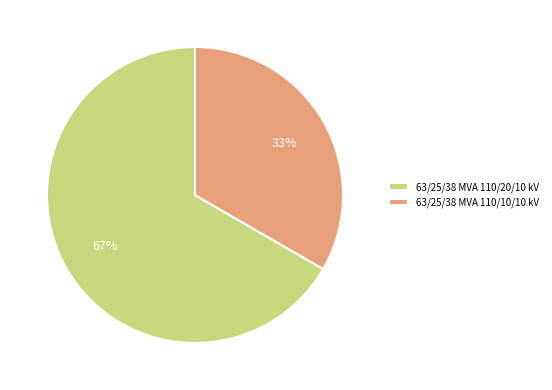

Combined, do 63/25/38 MVA 110/10/10 kV and 63/25/38 MVA 110/20/10 kV account for over 50%?

Yes